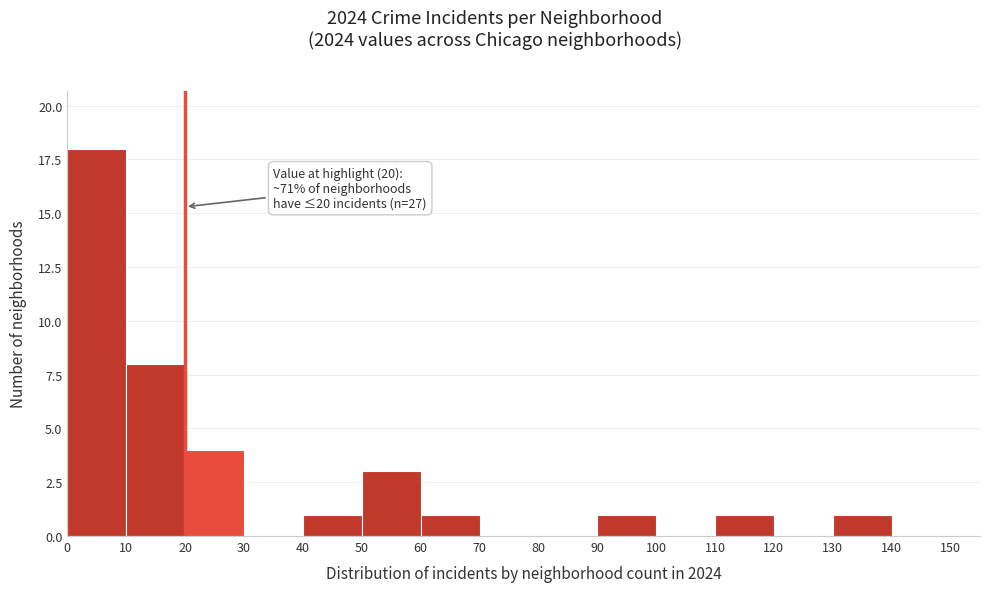

Over which range of the x-axis is the bar tallest?

0 to 10